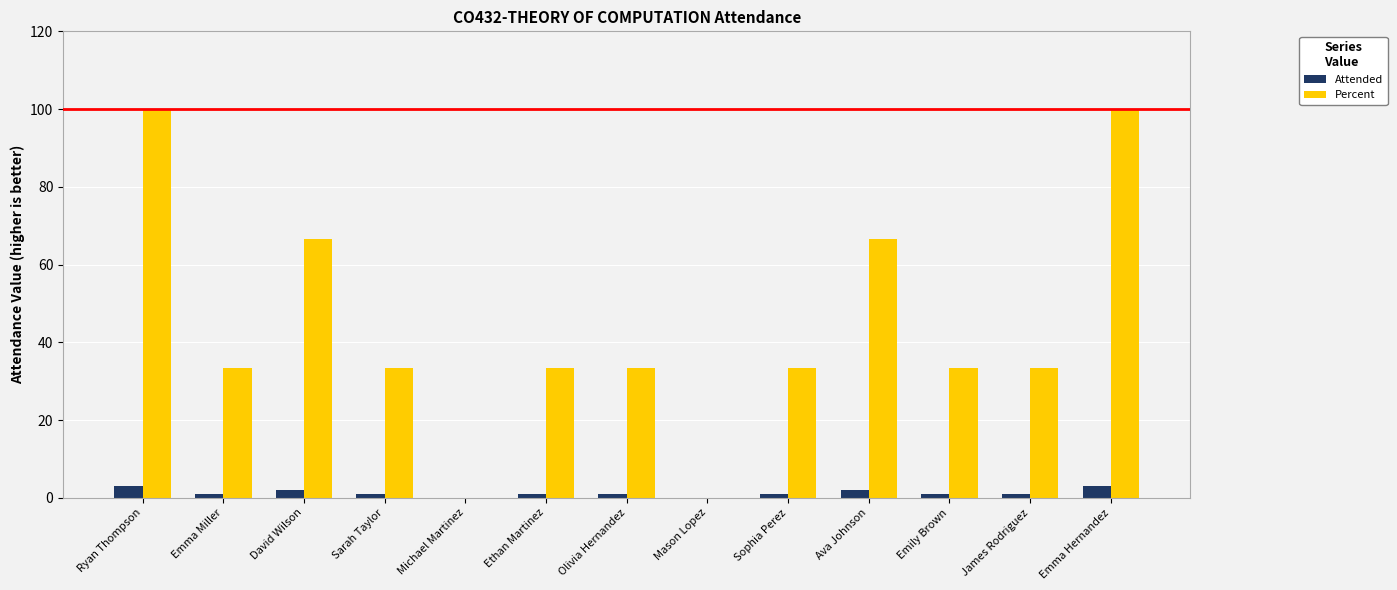

What is the sum of all Attended values?

17.0